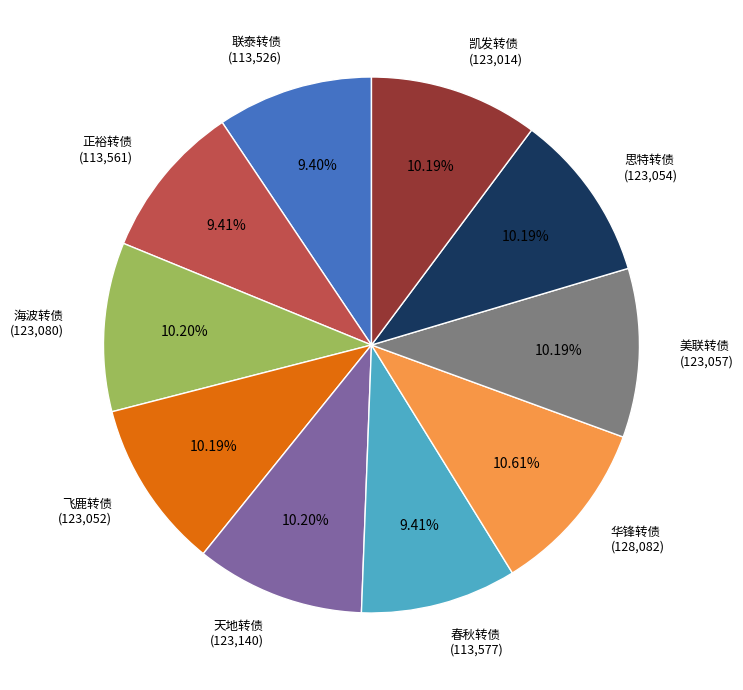

Is it true that 华锋转债 is 11% of the pie?

True